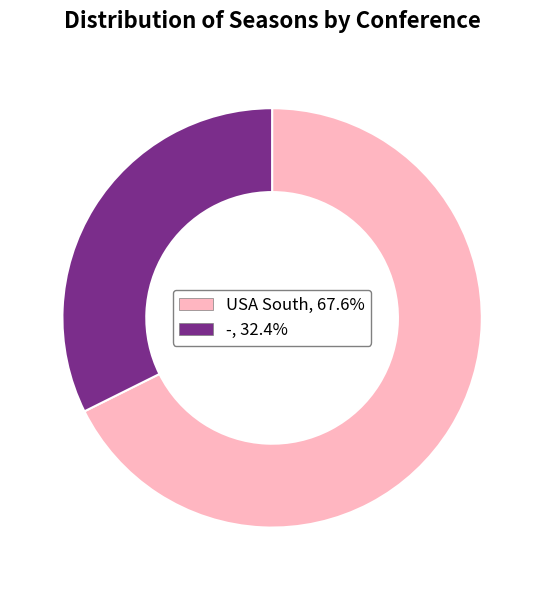

Which category accounts for the majority?

USA South